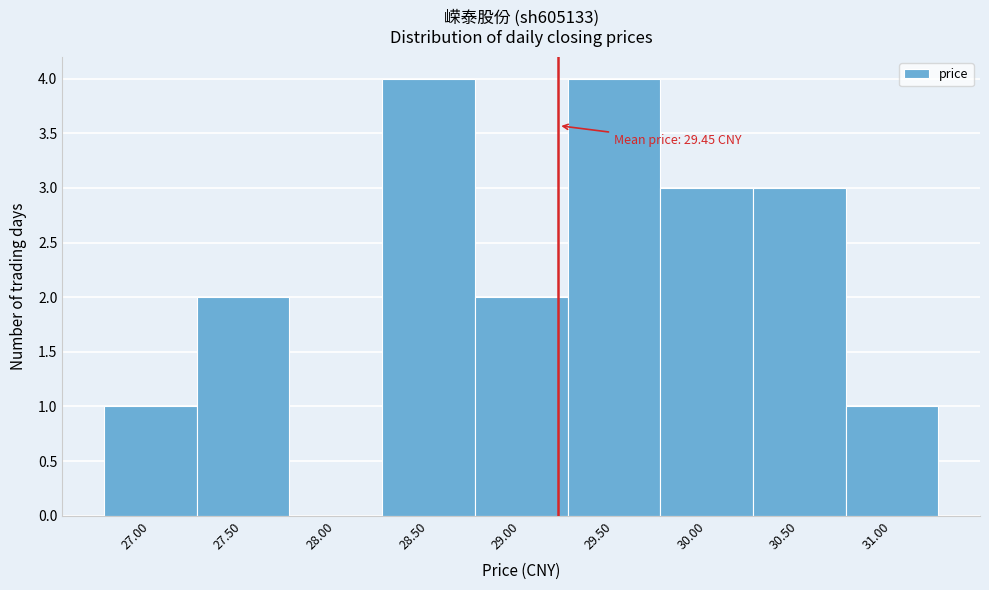

Reading left to right, what are all the values shown in this chart?

27.00=1	27.50=2	28.00=0	28.50=4	29.00=2	29.50=4	30.00=3	30.50=3	31.00=1